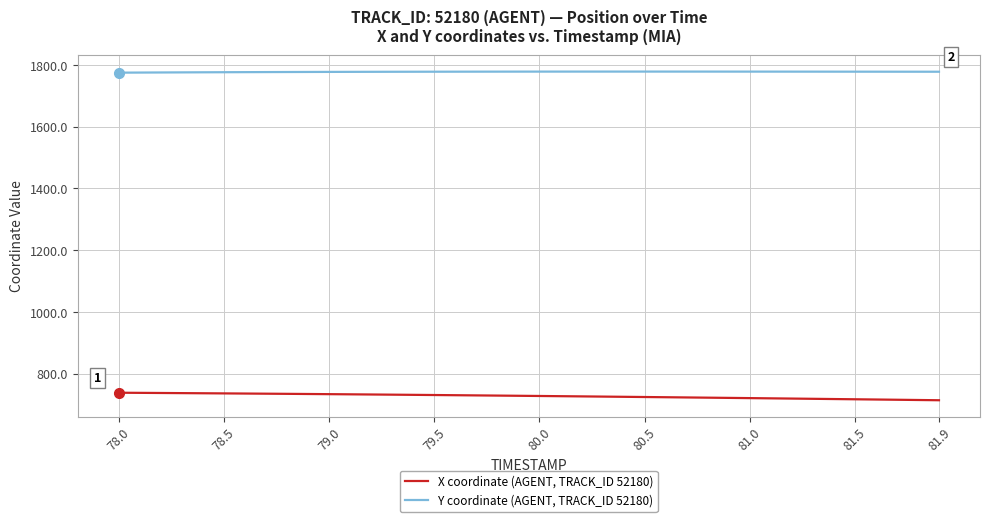

Rank the series by their average value, from highest to lowest.

Y coordinate (AGENT, TRACK_ID 52180), X coordinate (AGENT, TRACK_ID 52180)